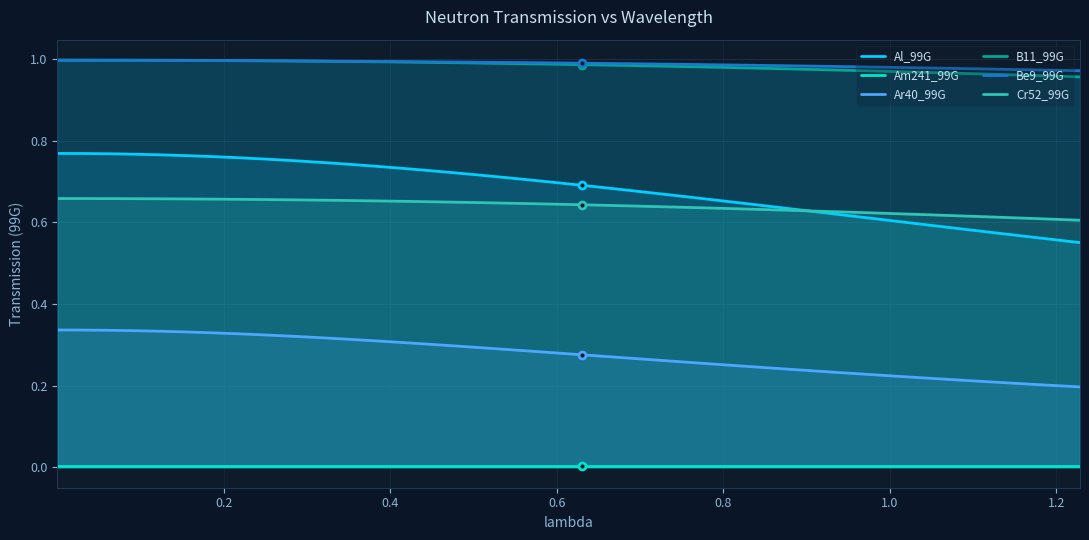

True or false: Am241_99G and Cr52_99G cross at least once.

False